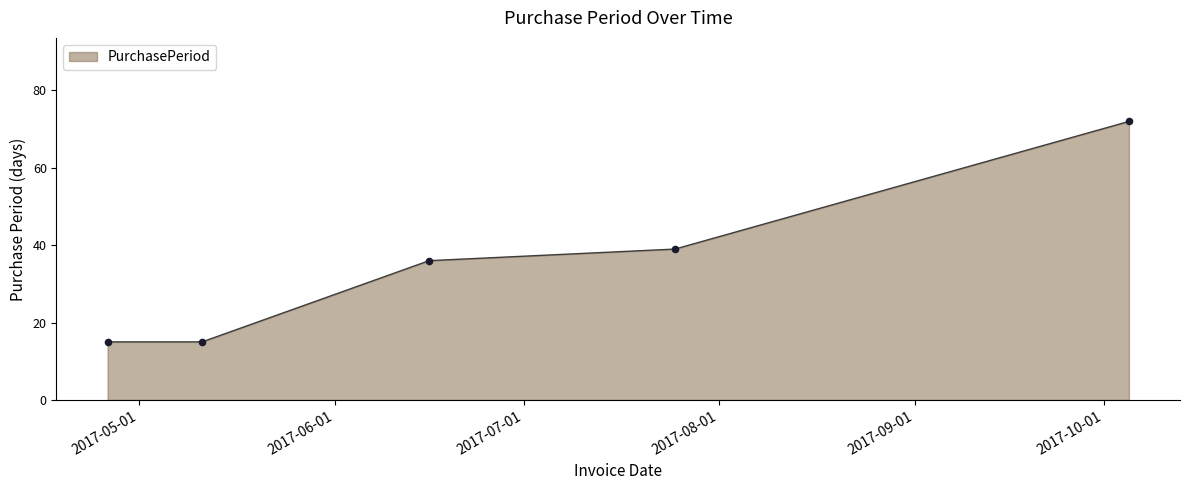

What is the sum of all values?

177